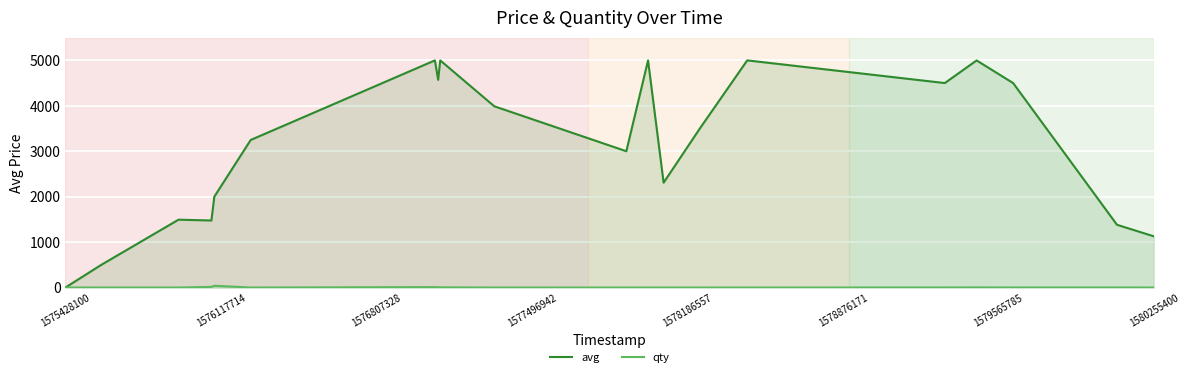

At which label does avg reach its minimum?

1575428100